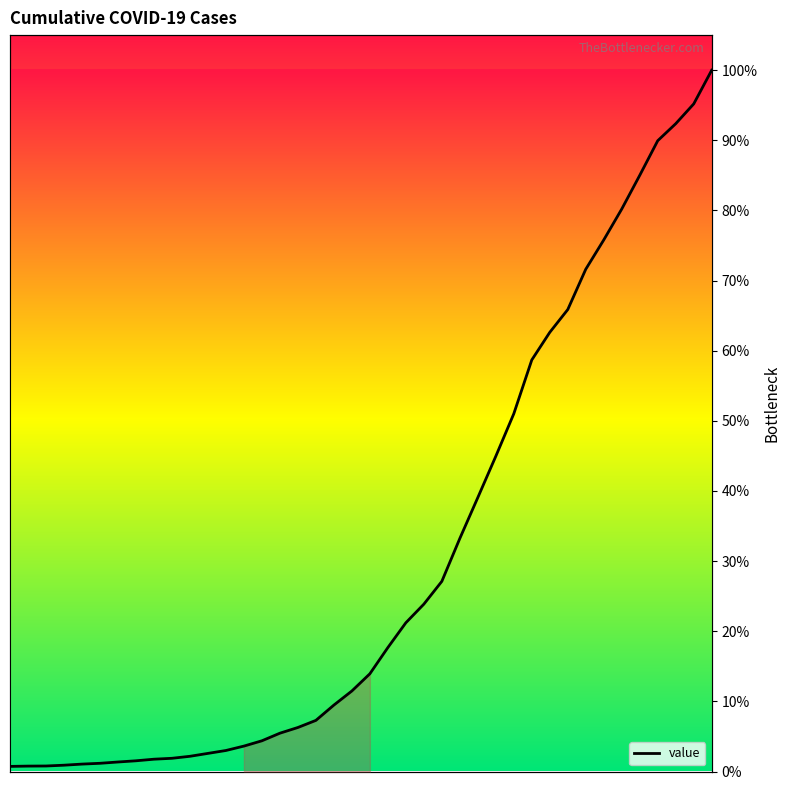

What is the greatest value displayed?

100.0